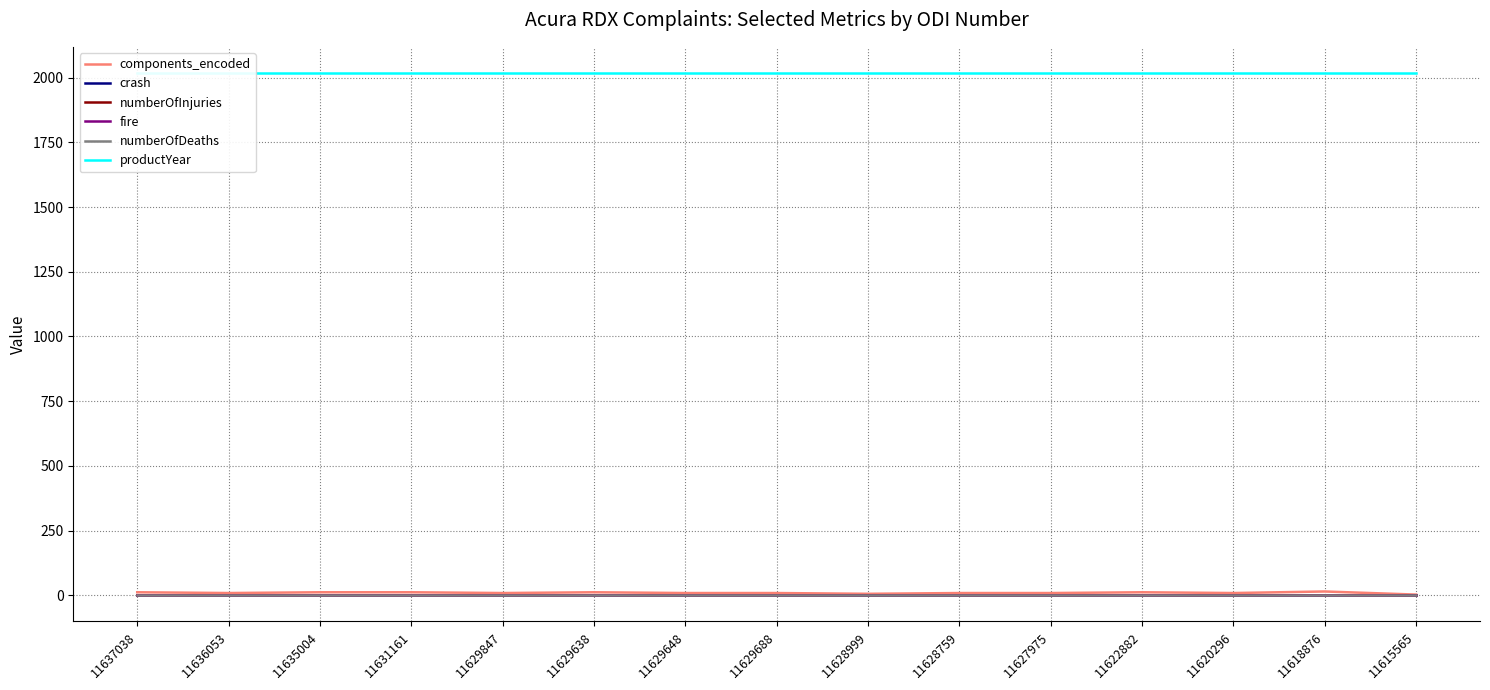

True or false: components_encoded and productYear cross at least once.

False